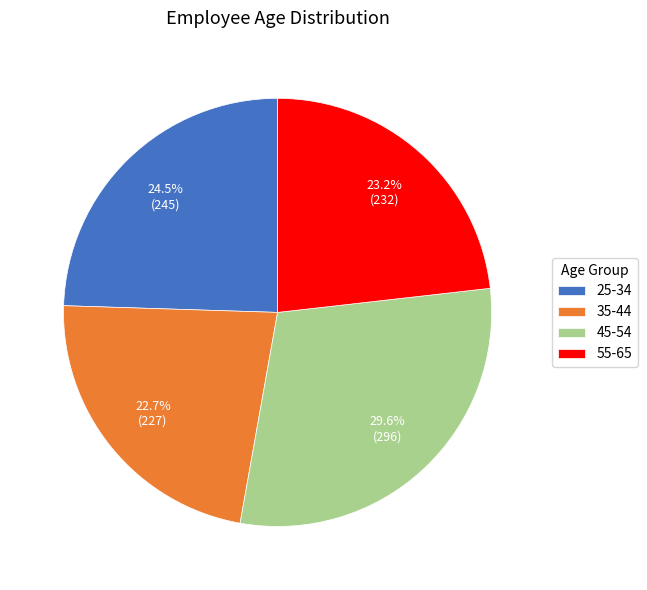

What percentage is NOT represented by 35-44?

77.3%